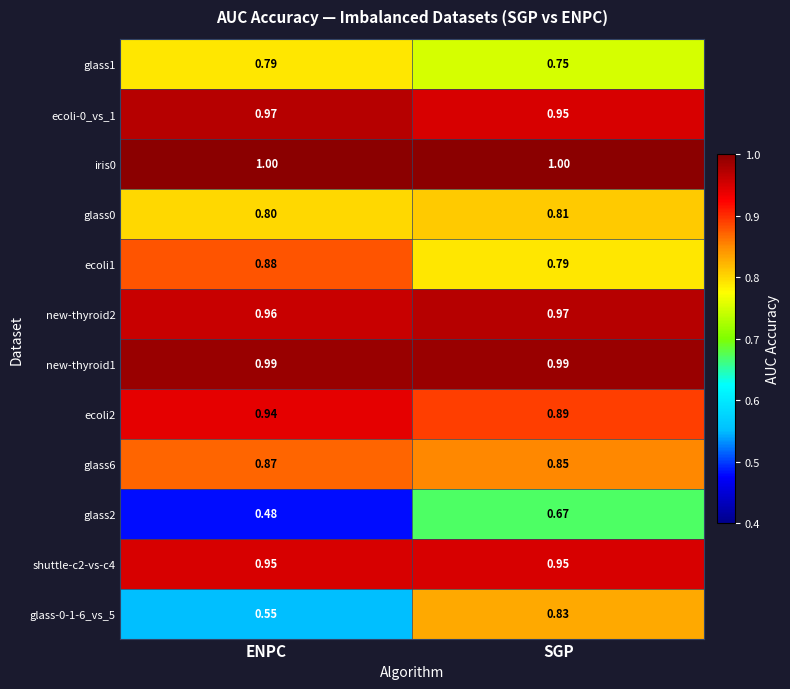

Which category has the highest value in the ecoli1 series?

ENPC